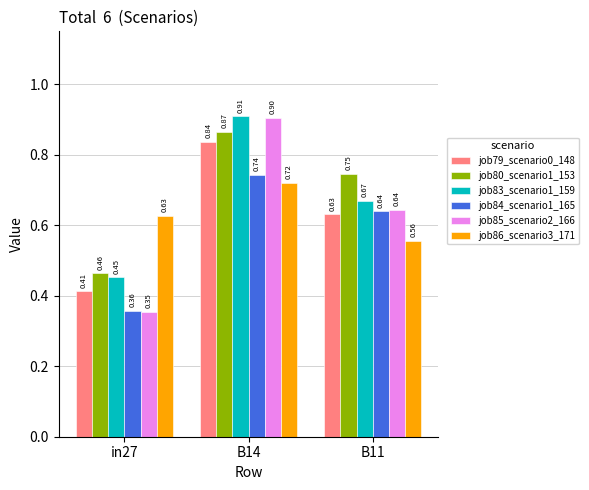

How many bars are there in total?

18